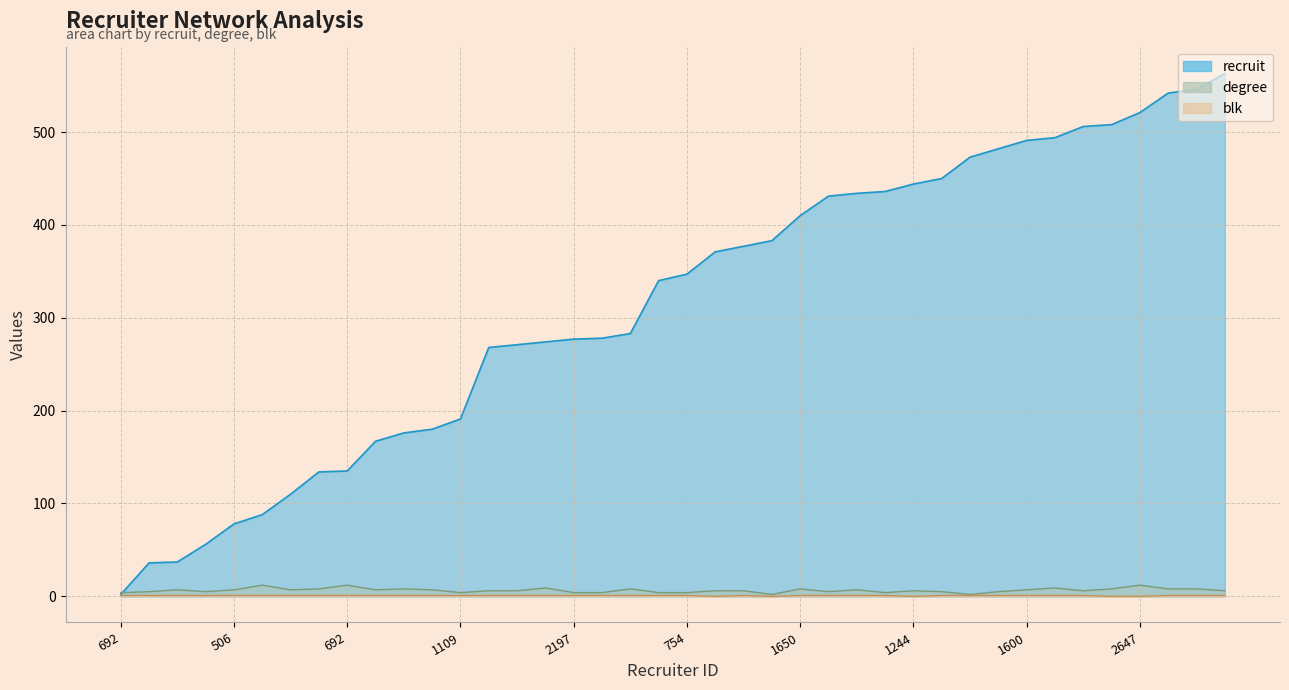

True or false: blk and recruit cross at least once.

False